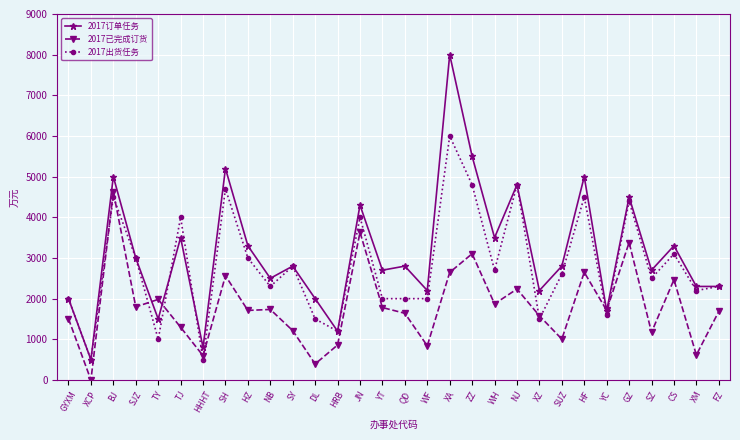

What is the maximum value for 2017已完成订货?

4631.7